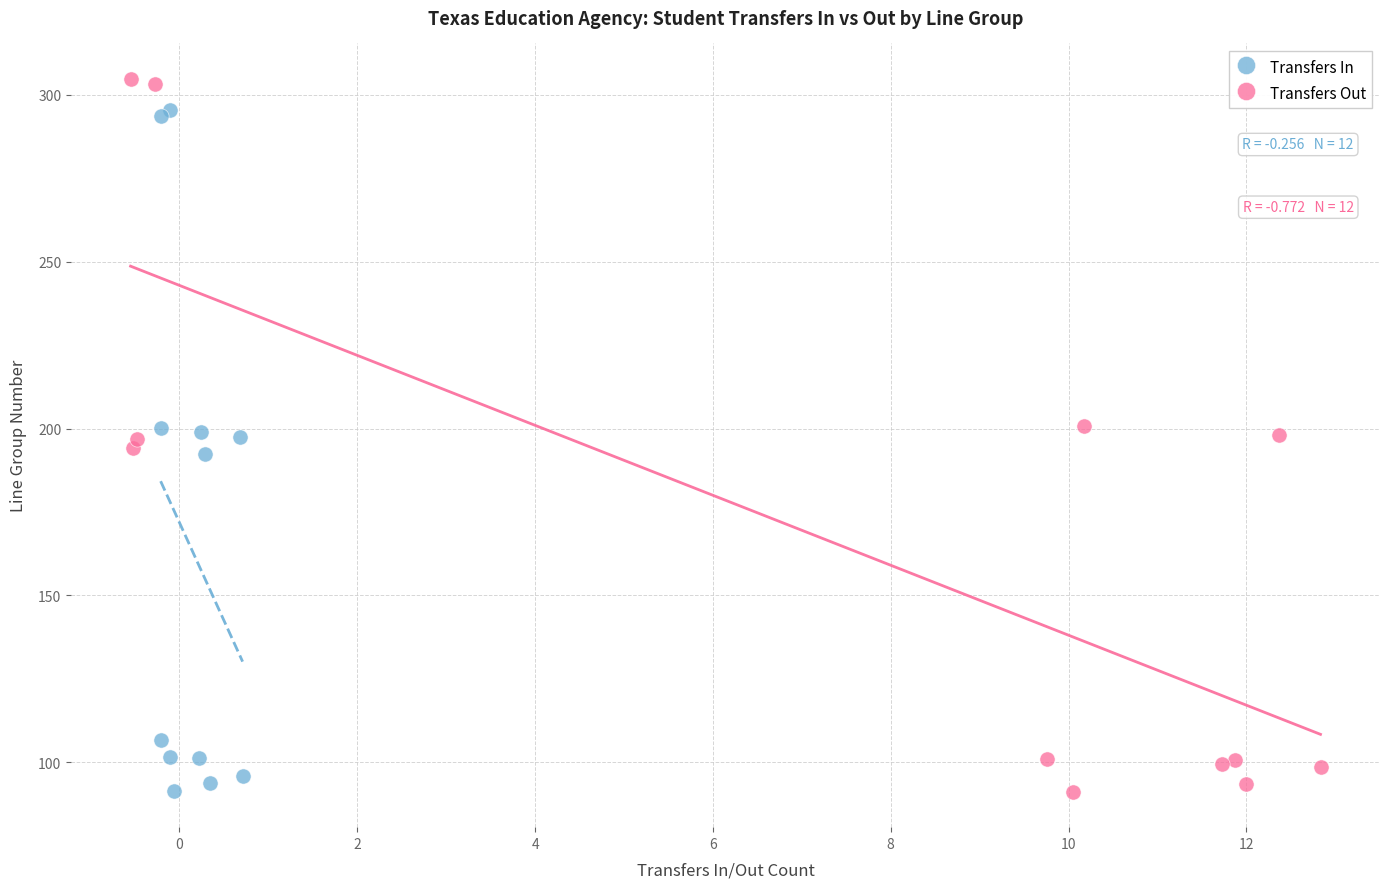

Which series has the largest Y range (max minus min)?

Transfers Out